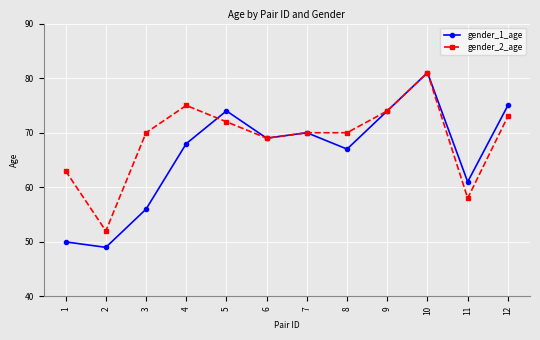

True or false: gender_2_age has a value of 116 at 7.

False